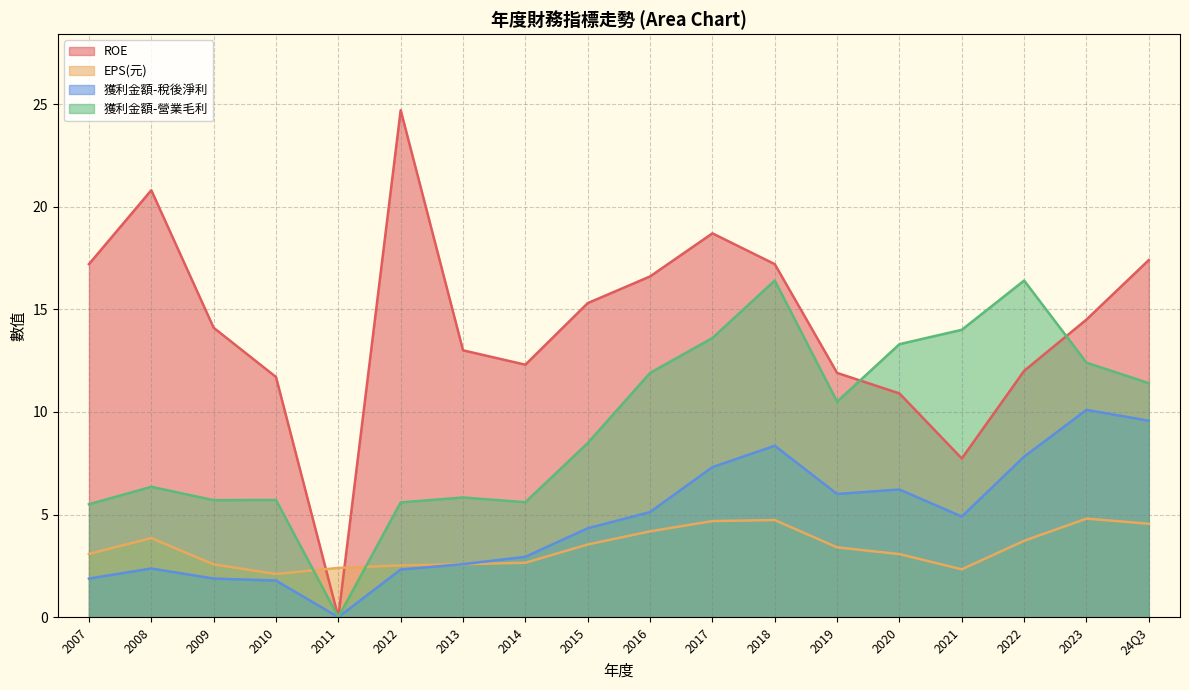

Between 2016 and 2013, which series saw the biggest shift?

獲利金額-營業毛利